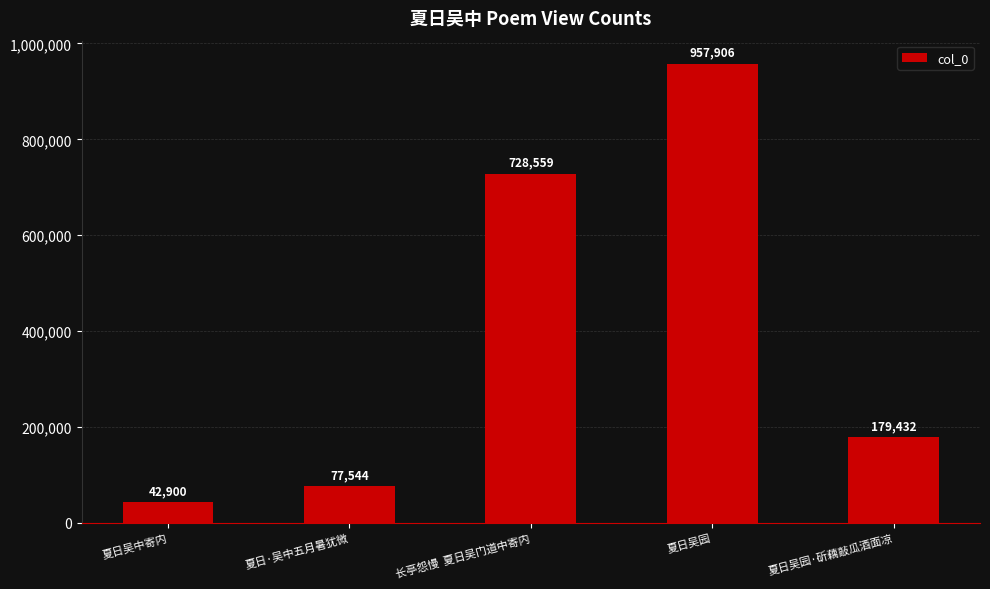

What is the difference between the maximum and second lowest values?

880362